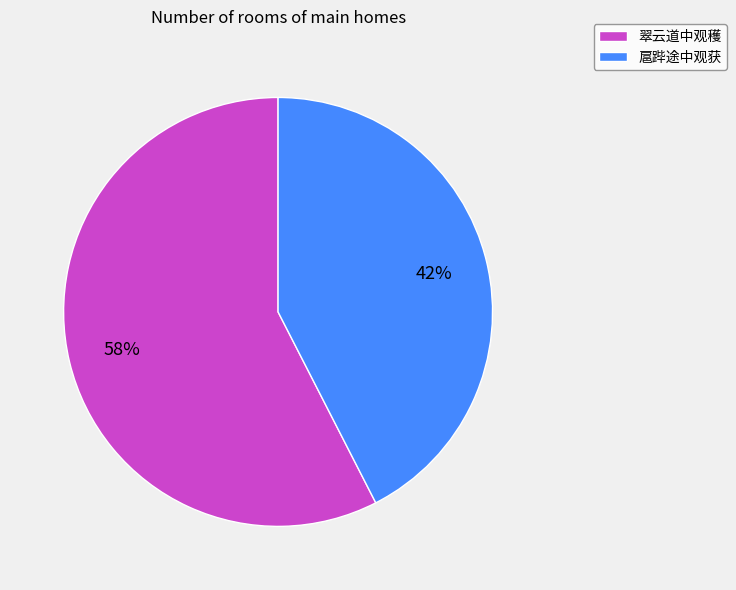

True or false: 翠云道中观穫 accounts for 58% of the total.

True